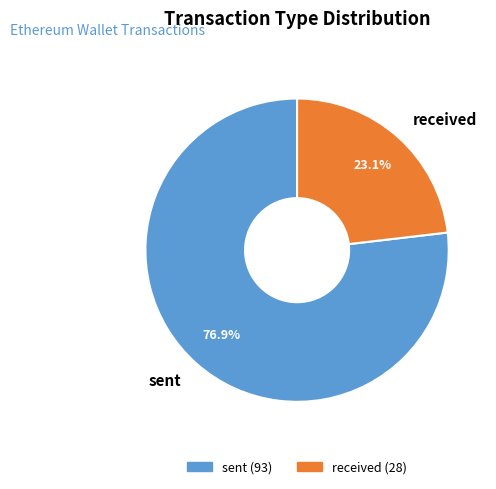

Combined, what portion of the pie is sent and received?

100.0%